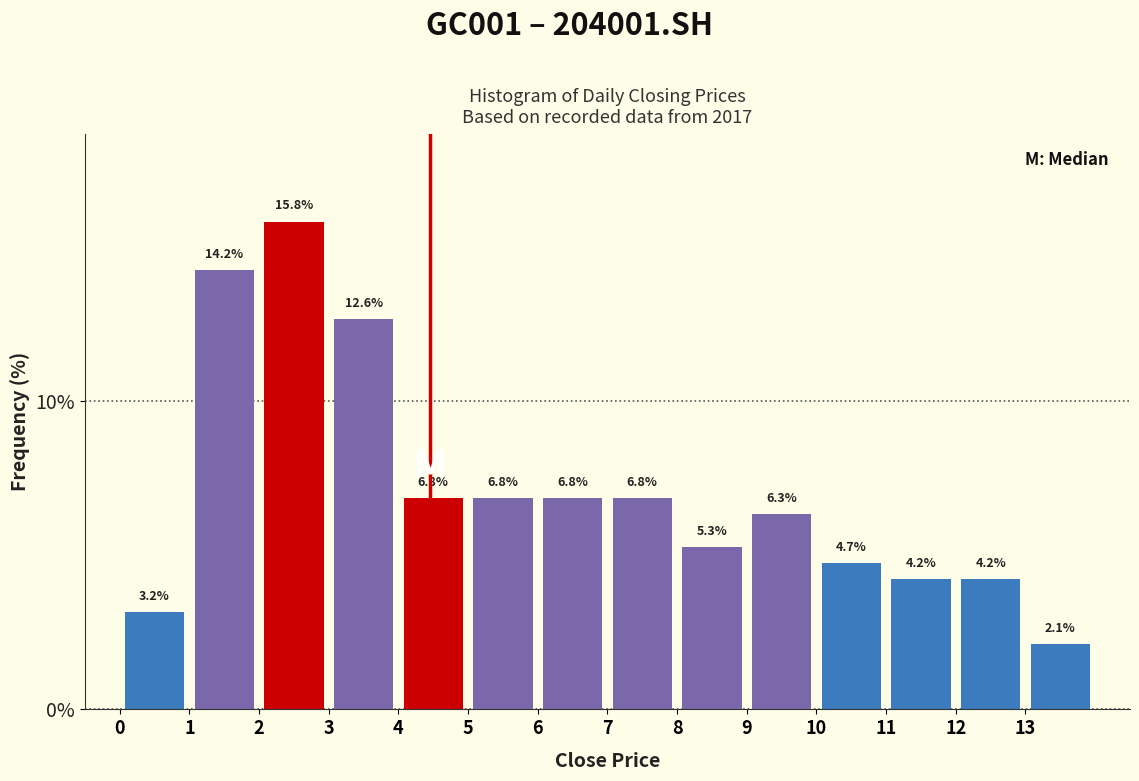

Which range on the x-axis has the tallest bar?

2 to 3